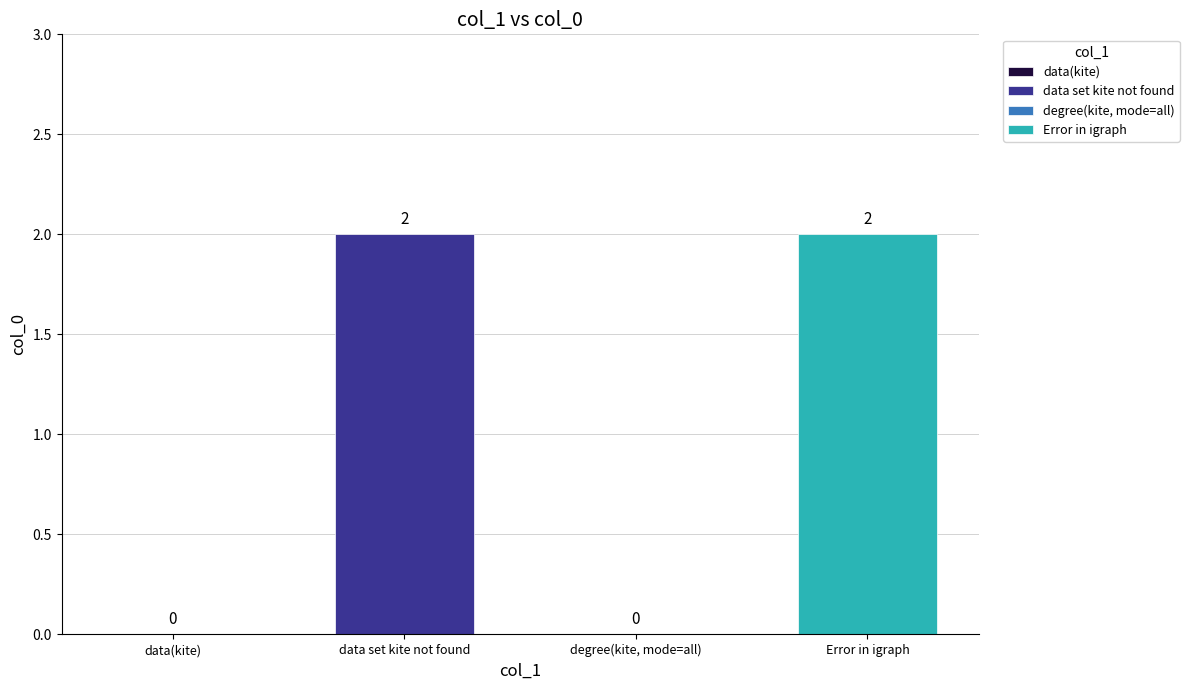

How many values are between 0 and 2?

4